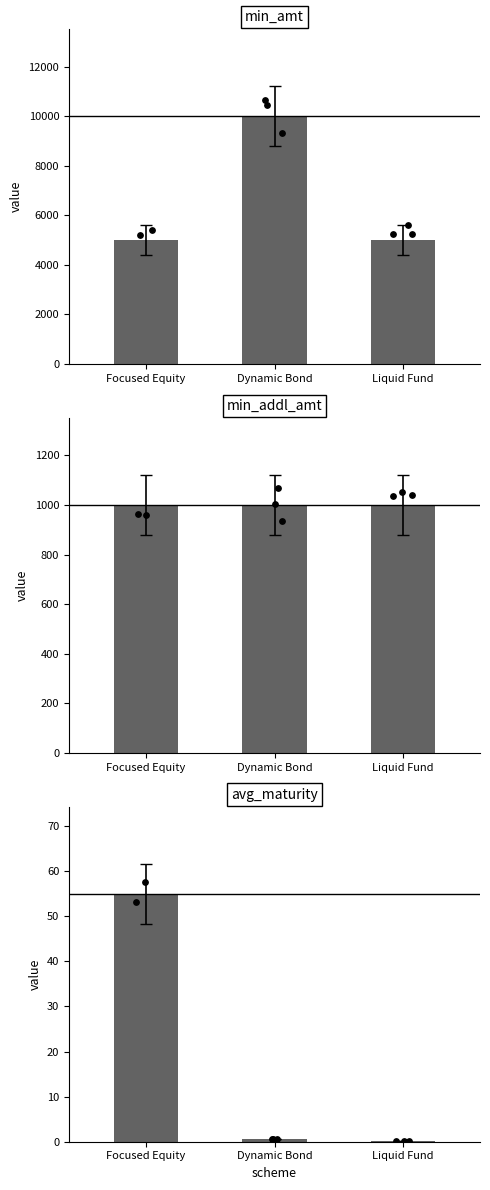

At which category is the sum across all series the highest?

Dynamic Bond